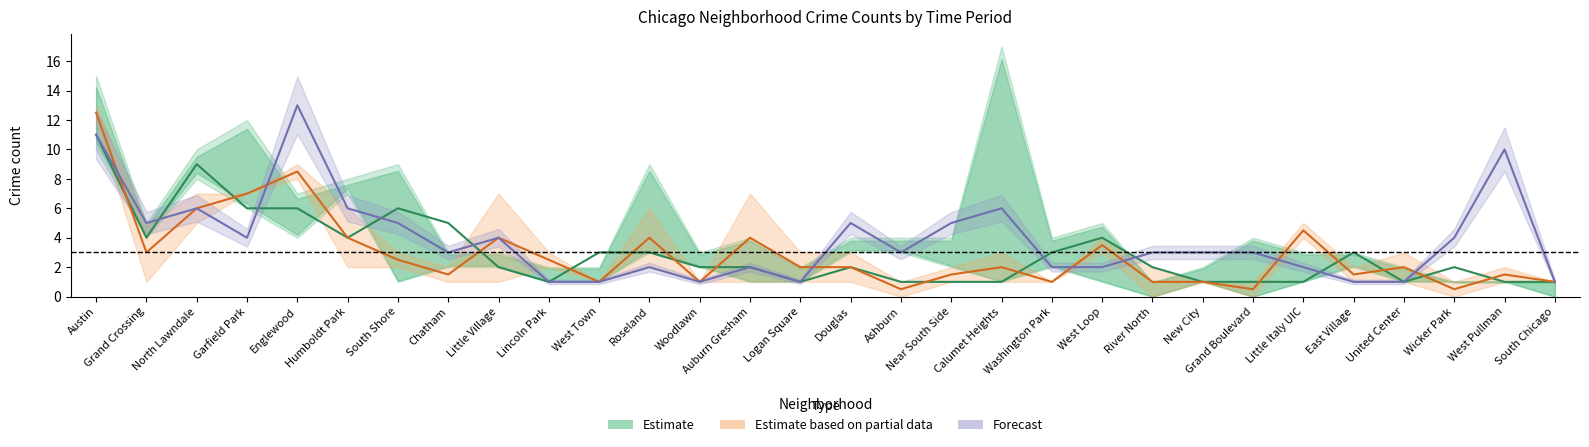

What is the difference between the highest and lowest values at Wicker Park?

3.5